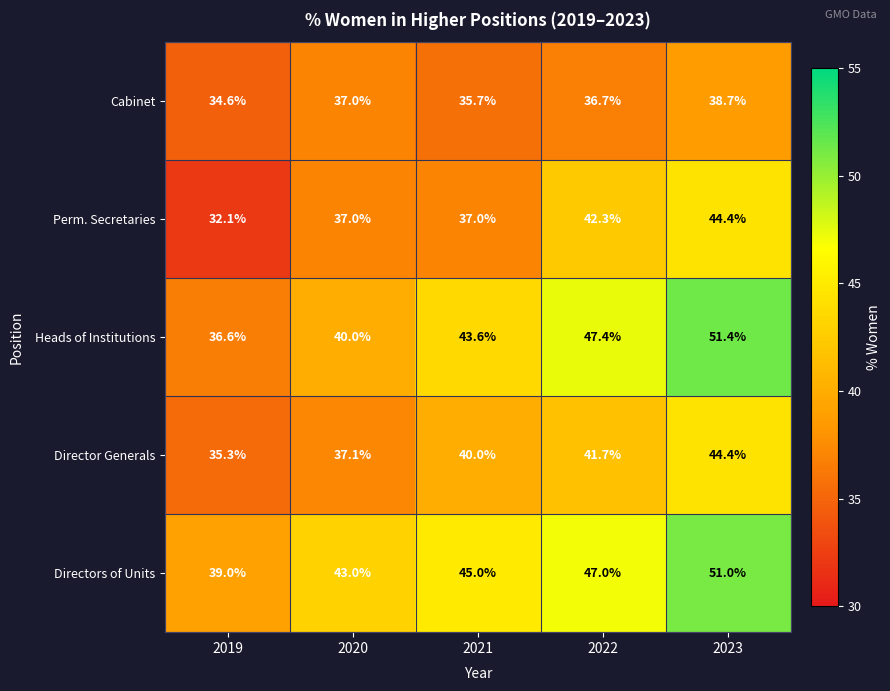

At 2019, list the series in order from largest to smallest.

Directors of Units, Heads of Institutions, Director Generals, Cabinet, Perm. Secretaries